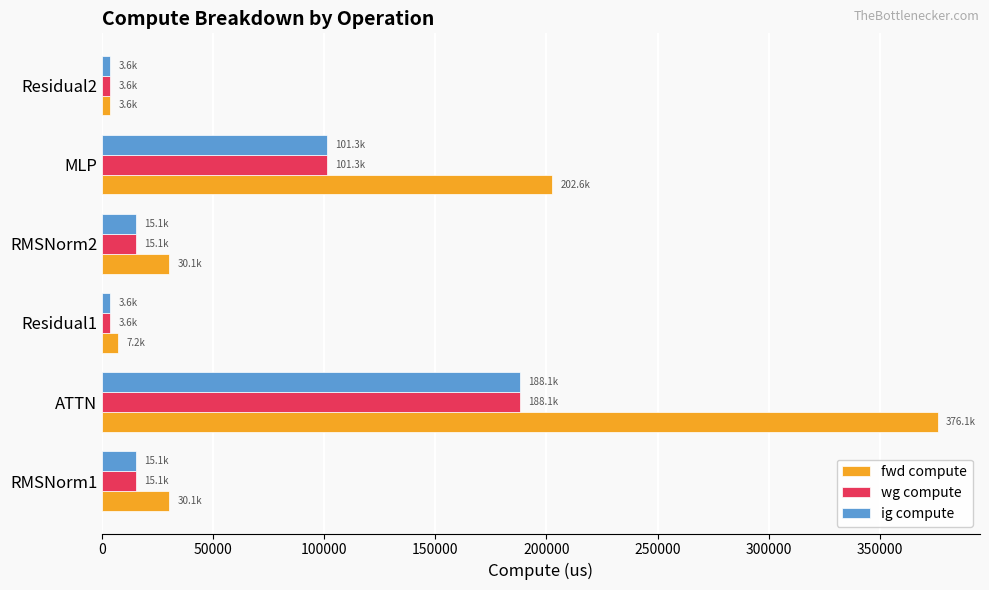

What is the average value of the wg compute series?

54443.1